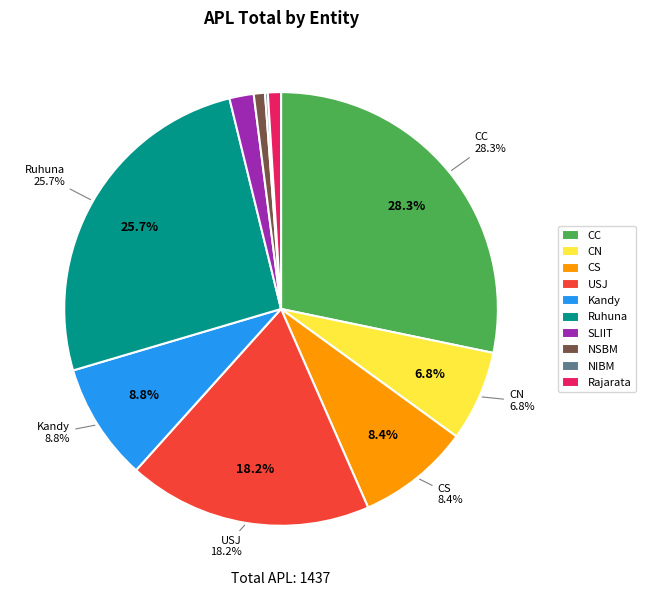

How many segments does this pie chart have?

10